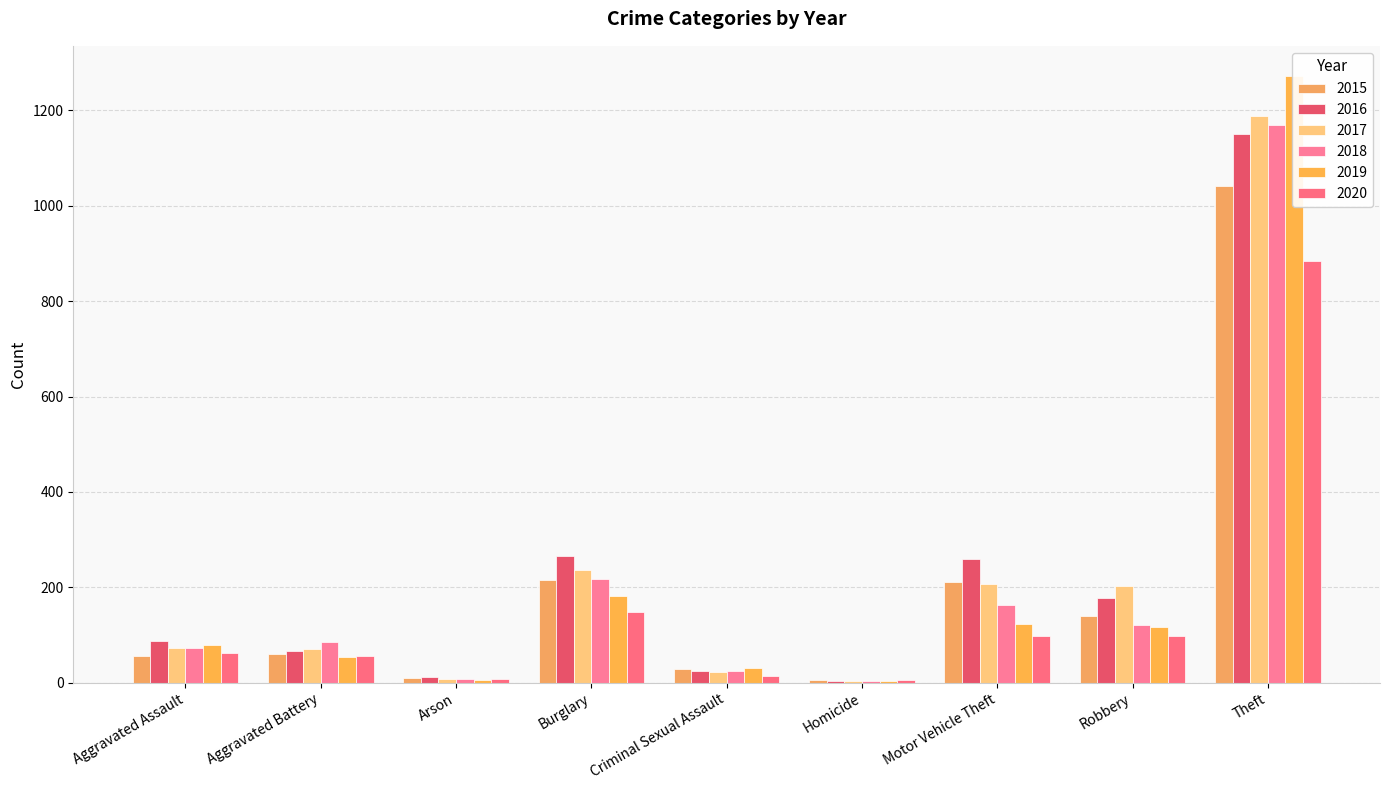

At which label does 2018 reach its minimum?

Homicide